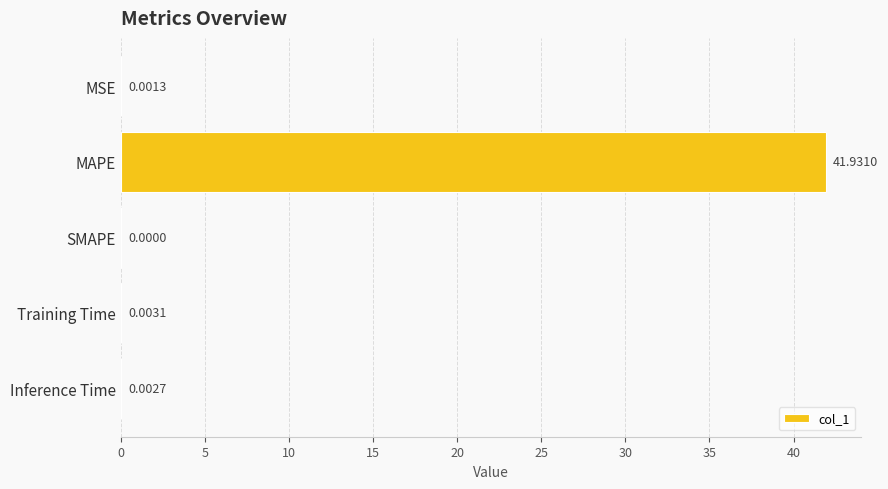

Which has a higher value, SMAPE or MAPE?

MAPE